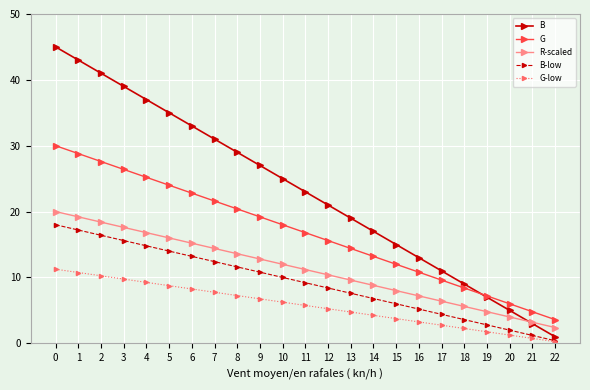

Is the value of R-scaled at 13 greater than the value of B at 5?

No